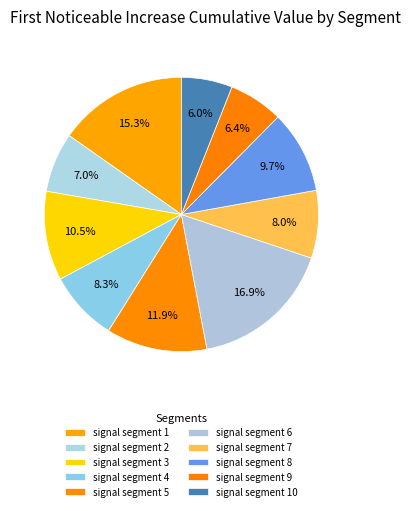

How many segments does this pie chart have?

10